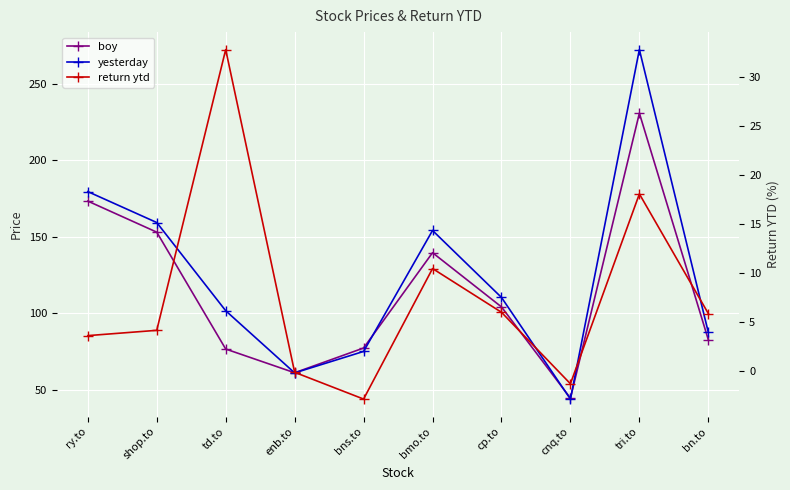

True or false: return ytd has a value of 32.8 at td.to.

True